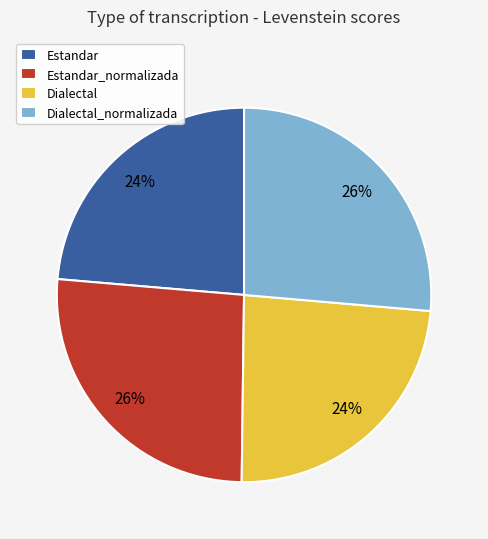

Is the sum of Dialectal_normalizada and Estandar_normalizada greater than half?

Yes